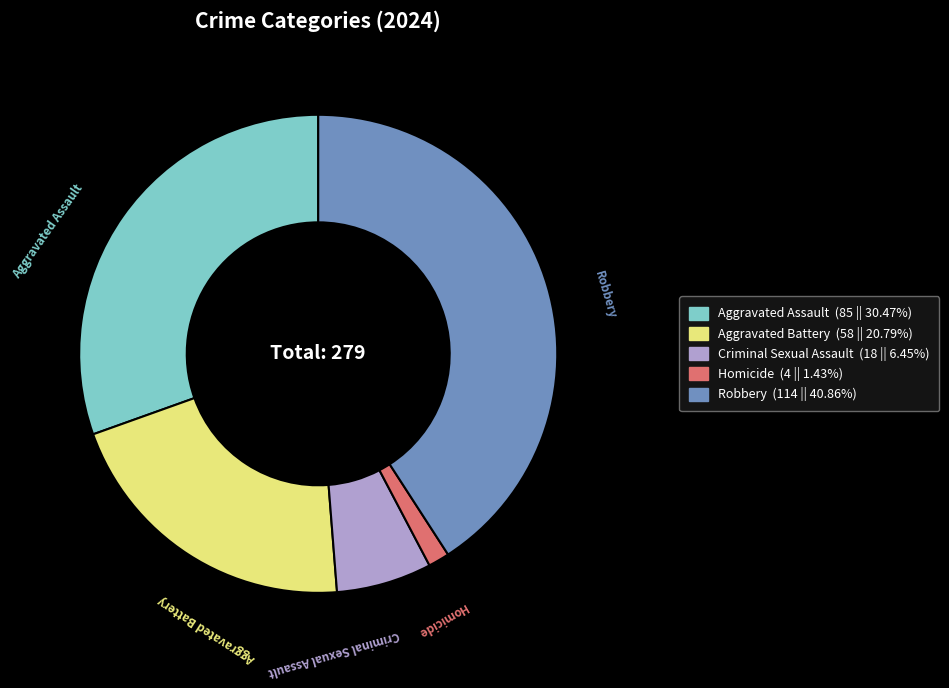

The Aggravated Battery slice represents 6% of the pie. True or false?

False